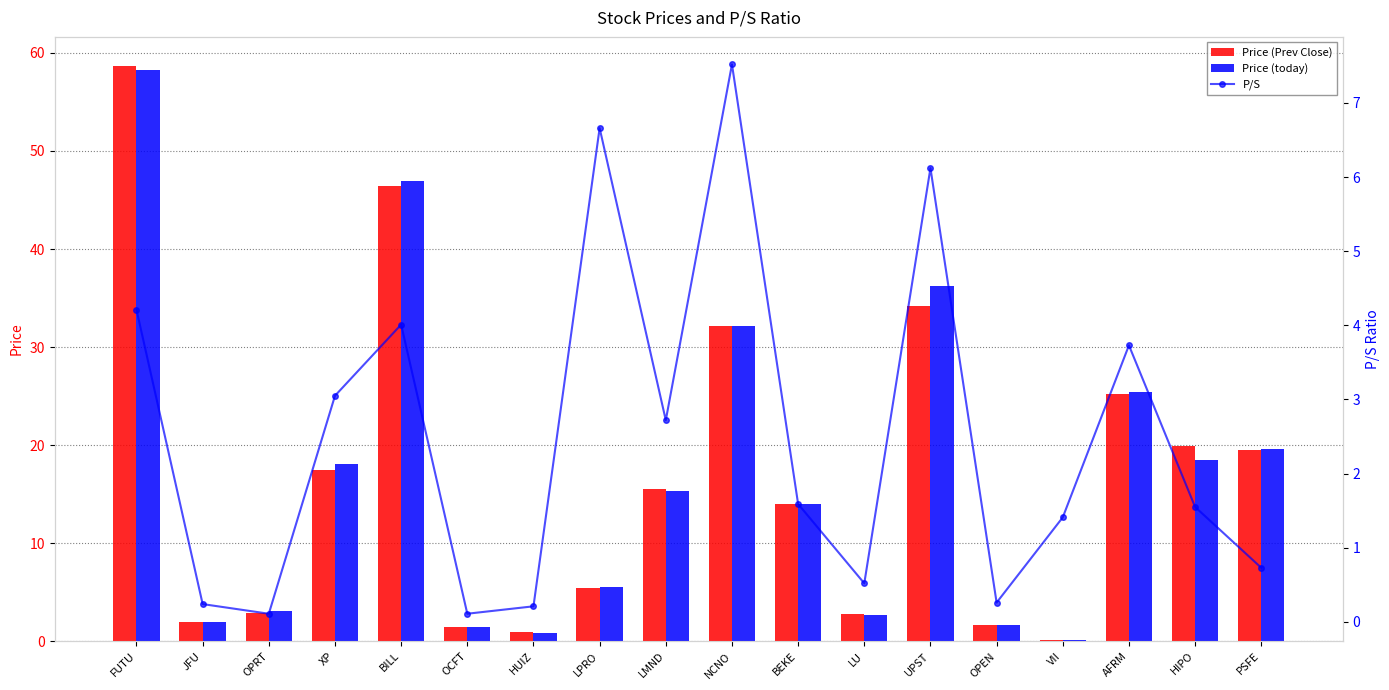

What is the total value across all series at OPEN?

3.6